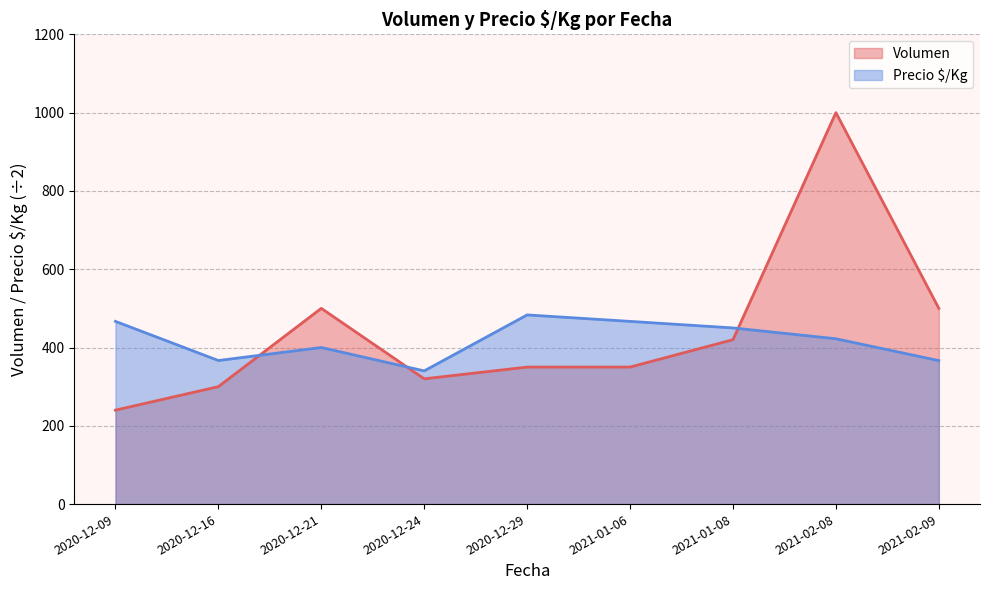

The Precio $/Kg series shows 1353 at 2020-12-21. True or false?

False